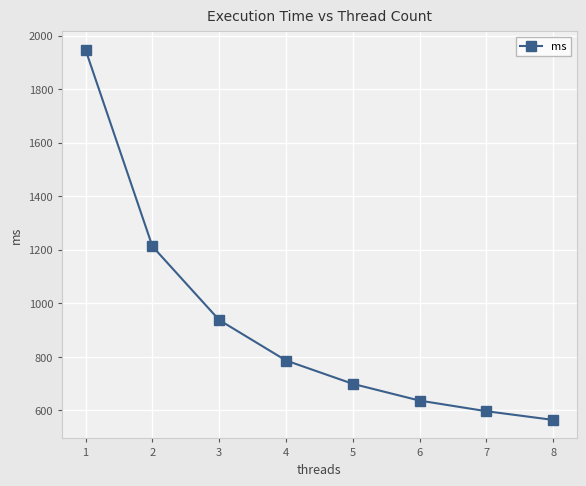

Approximately how many times larger is the value at 6 compared to 3?

0.7